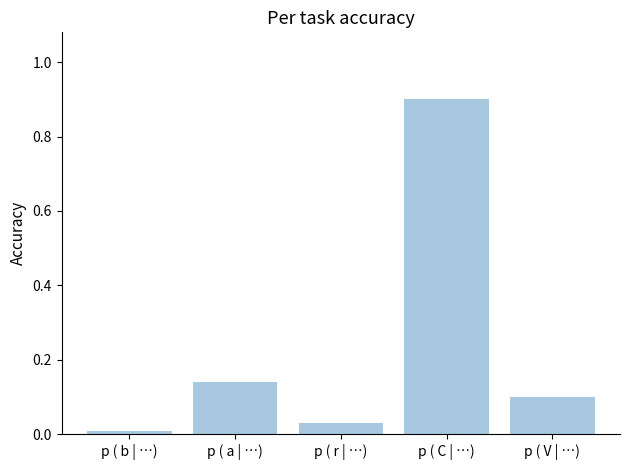

What is the label of the 1st bar from the left?

p ( b | …)